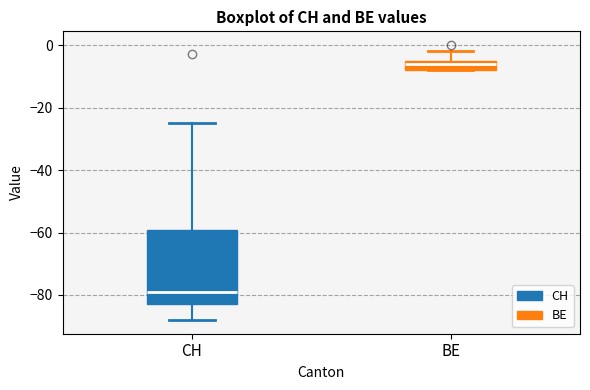

Which box's median line is the highest?

BE